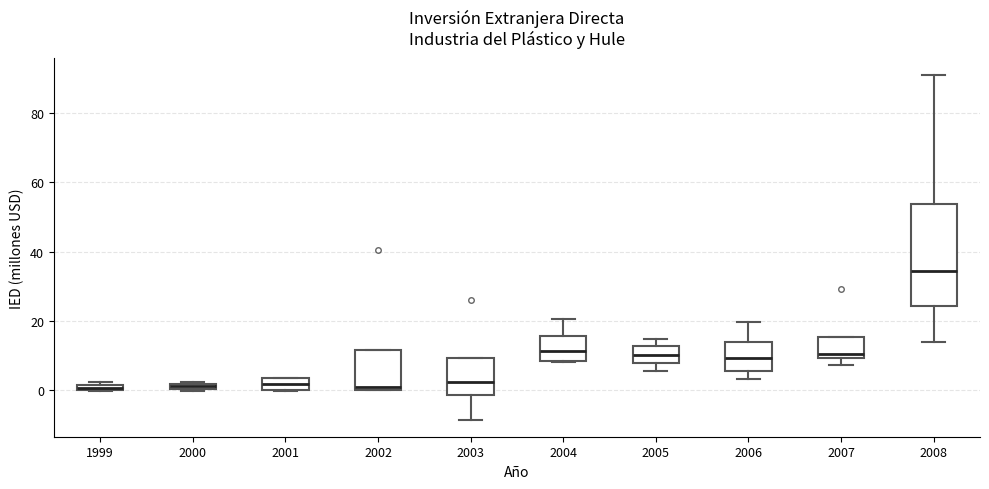

Where is the lower edge of the box at x = 2005 on the y-axis? The values are not printed on the chart, so give them approximately, as read against the axis.

8